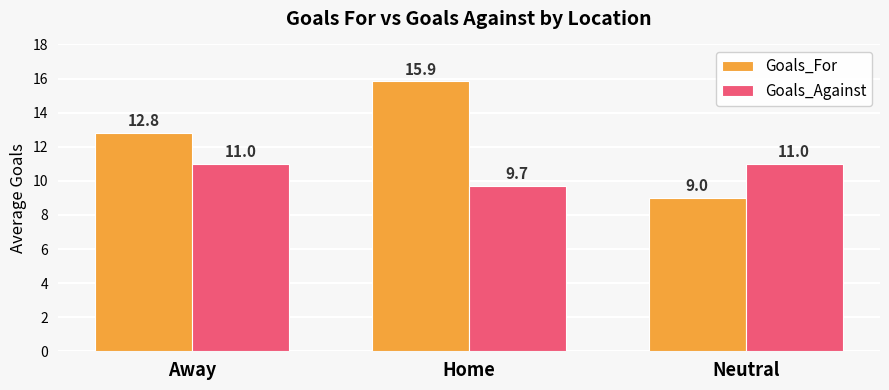

Reading right to left, what are all the values shown in this chart?

Goals_For: Neutral=9.0	Home=15.9	Away=12.8
Goals_Against: Neutral=11.0	Home=9.7	Away=11.0